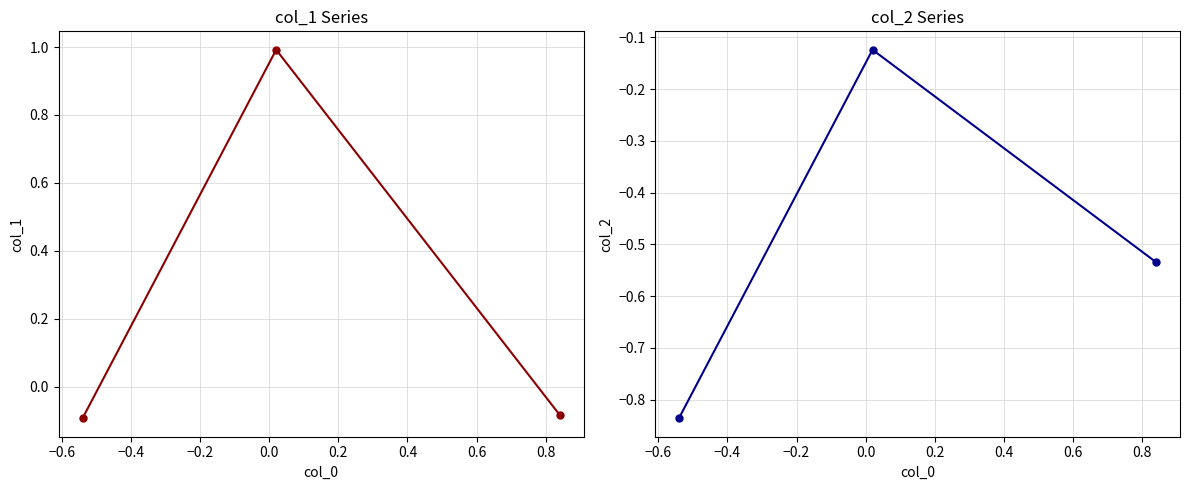

What is the value of the col_1 point at the 3rd from the left?

-0.1